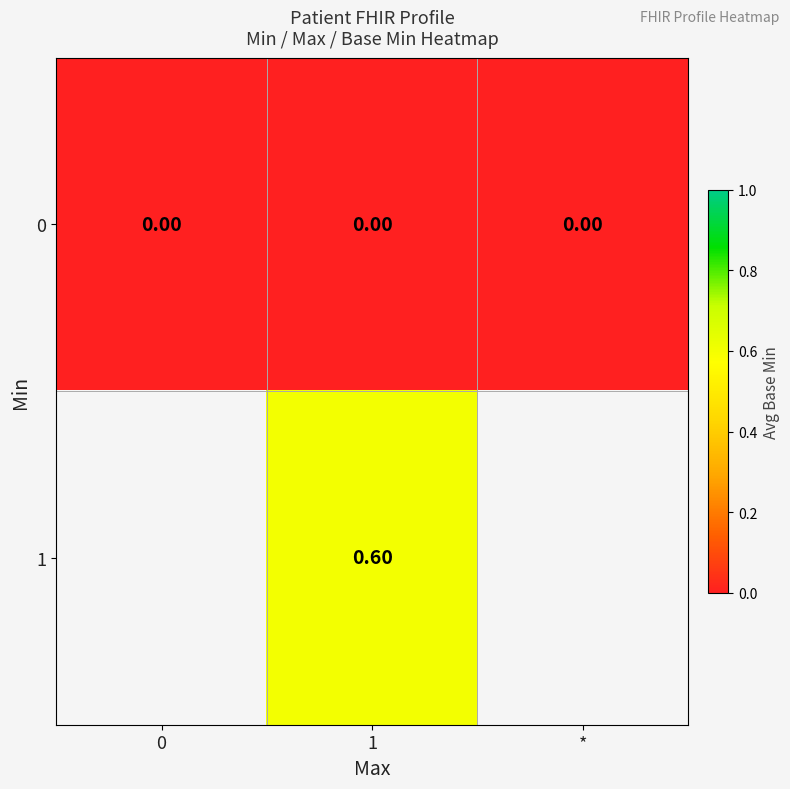

At how many categories does at least one series exceed 0?

1